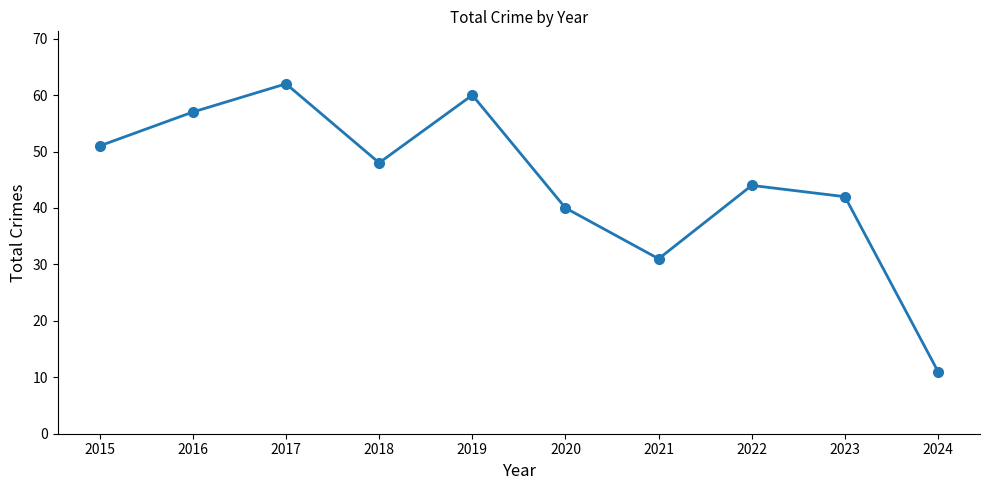

What is the smallest value displayed?

11